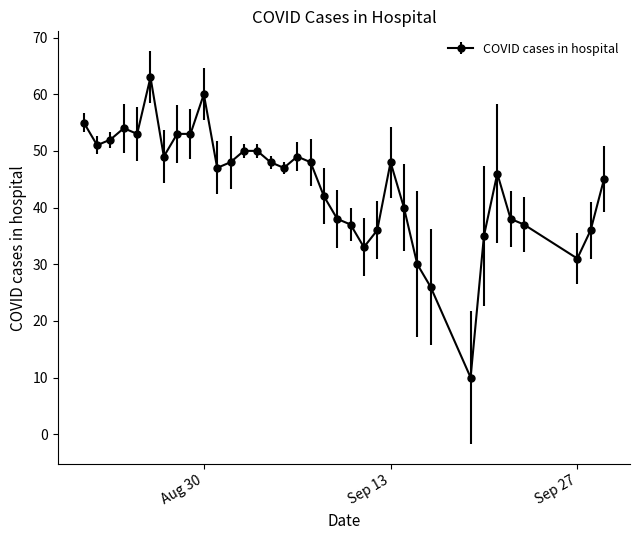

Count the number of categories in the chart.

35